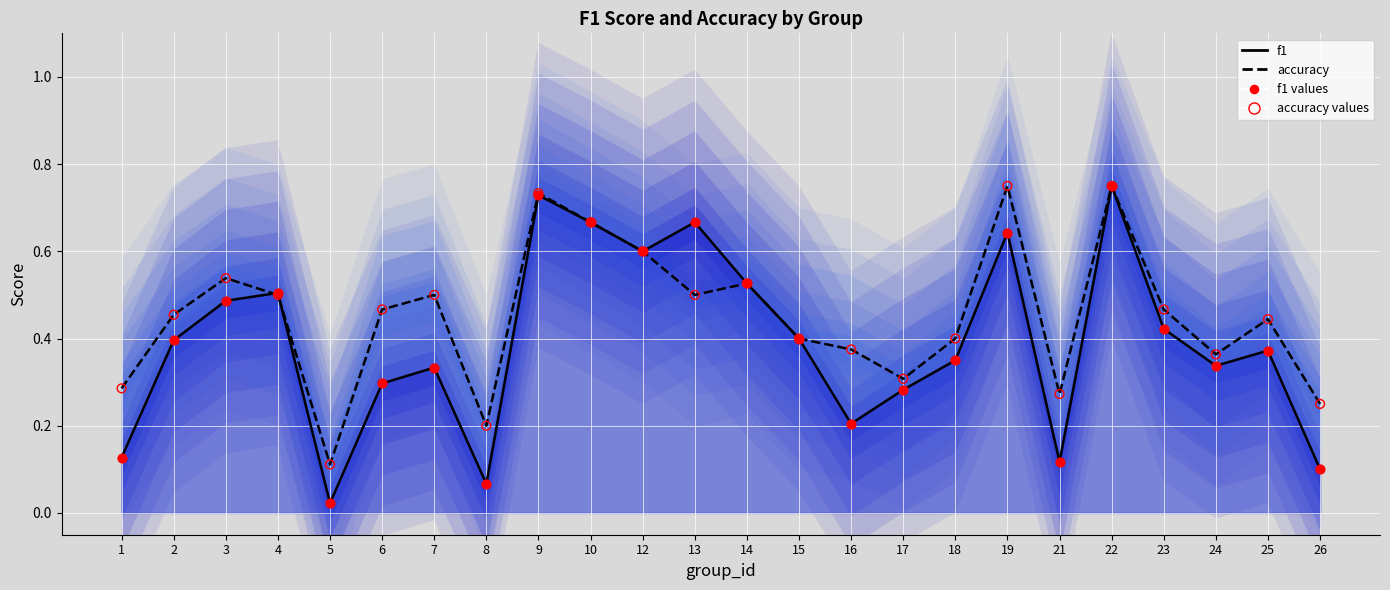

What are all the series names shown in the legend?

f1, accuracy, f1 values, accuracy values